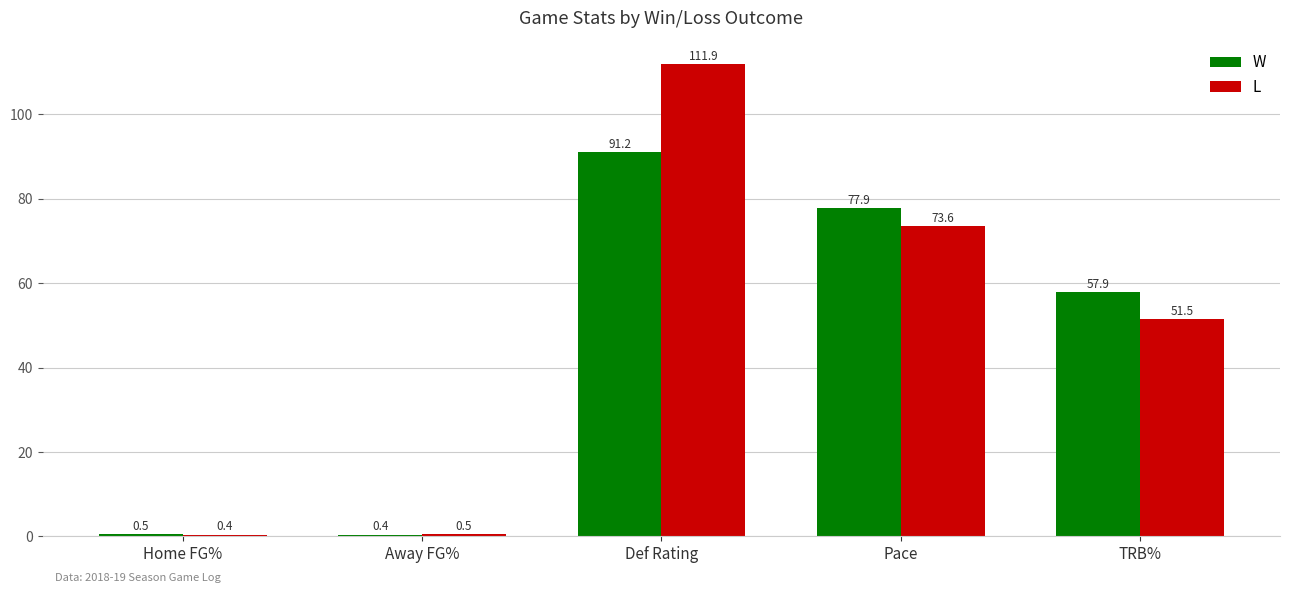

What is the value of the W bar at the 3rd from the left?

91.2